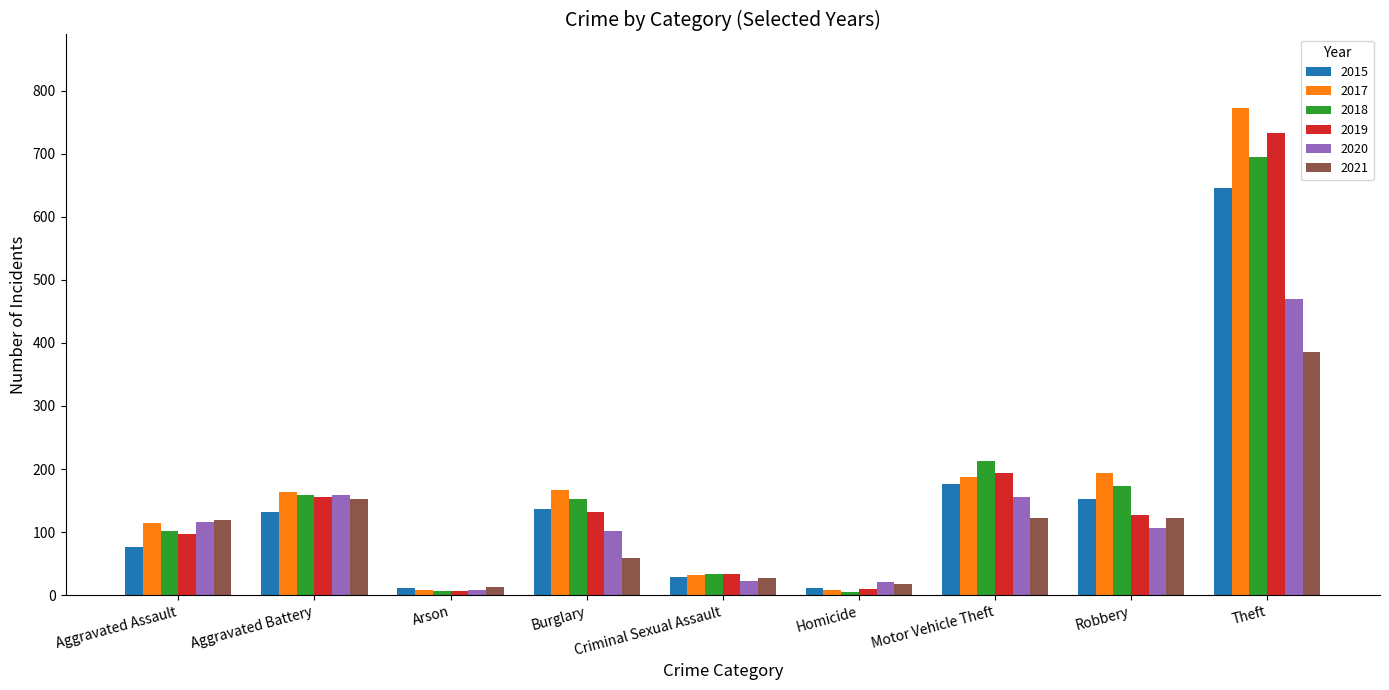

What is the smallest value displayed?

5